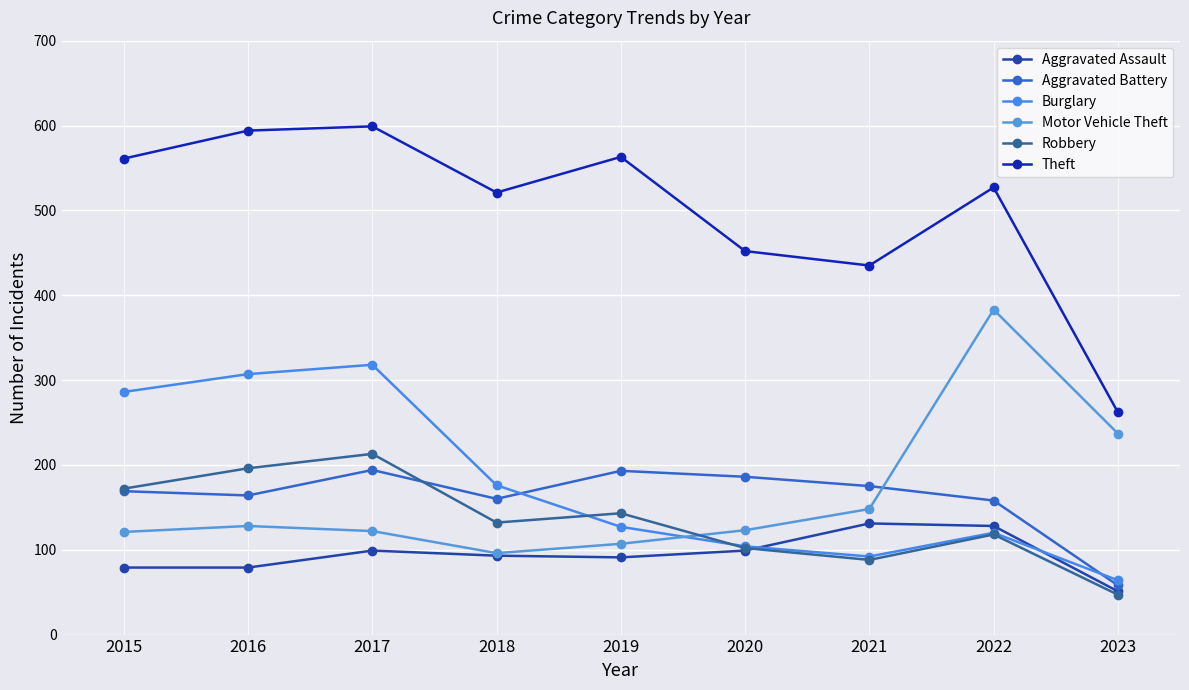

How many intersections are there between Aggravated Assault and Burglary?

2